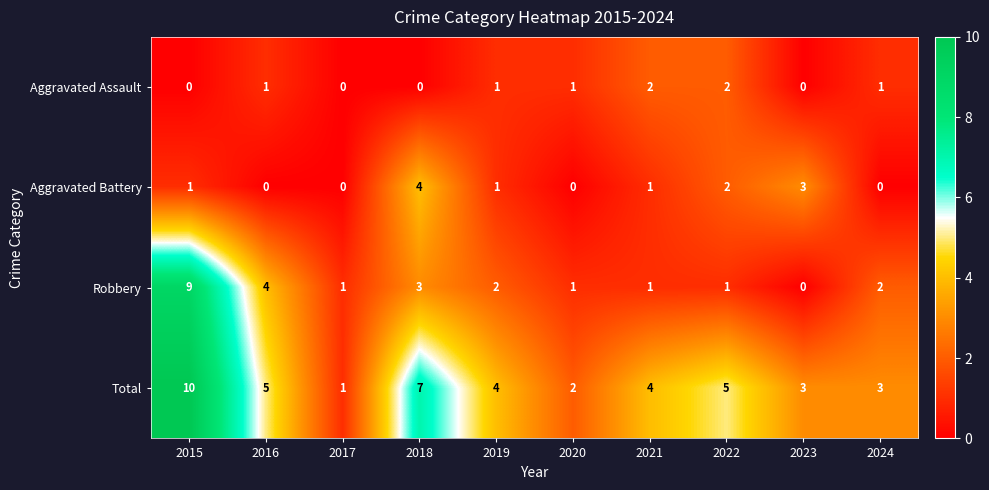

The value of Total at 2022 is 5. True or false?

True